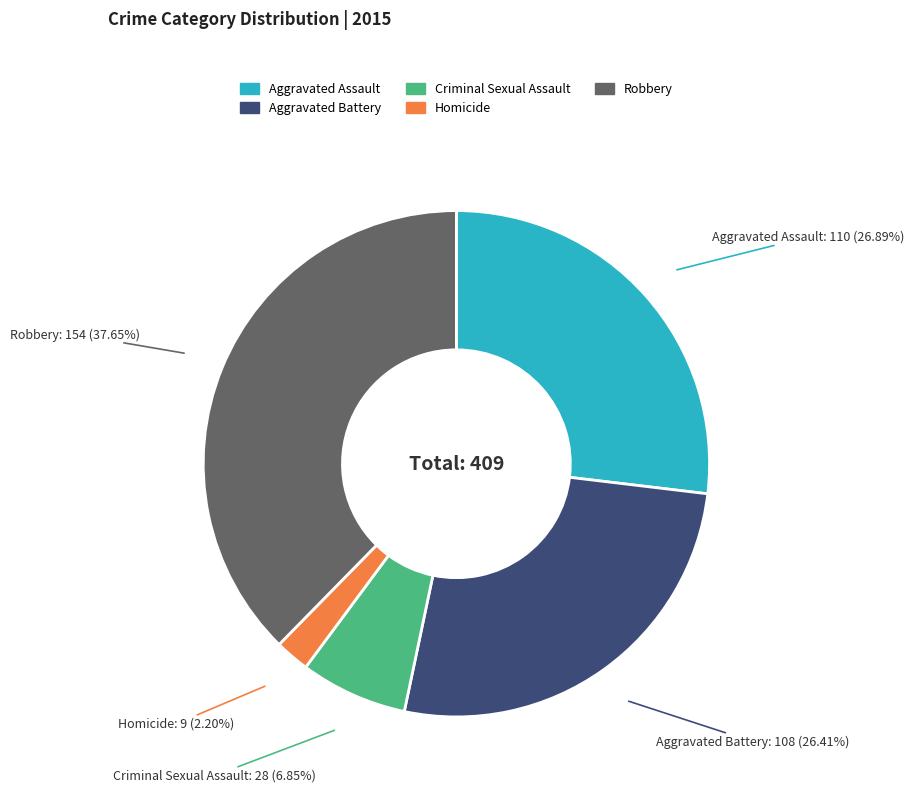

Does Aggravated Assault account for over 50% of the chart?

No